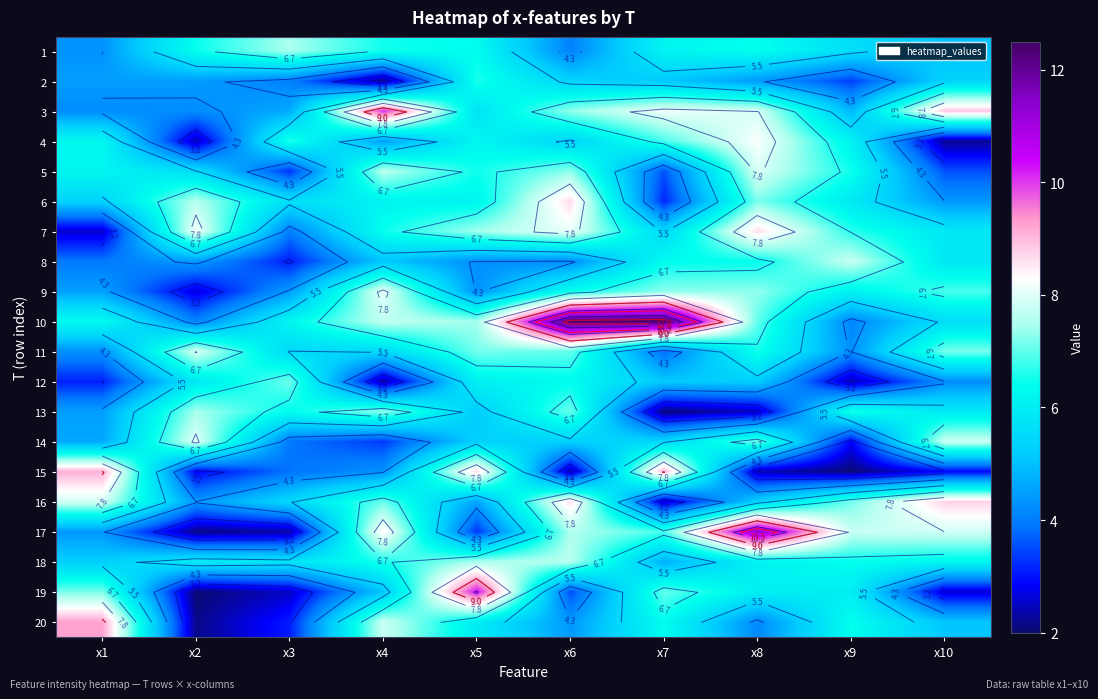

True or false: 4 has a value of 9.0 at x1.

False